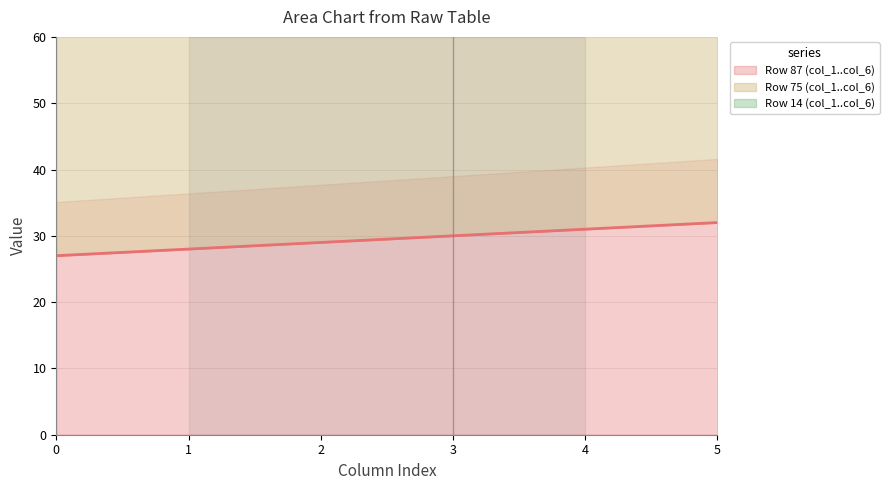

True or false: Row 75 (col_1..col_6) and Row 87 (col_1..col_6) cross at least once.

False